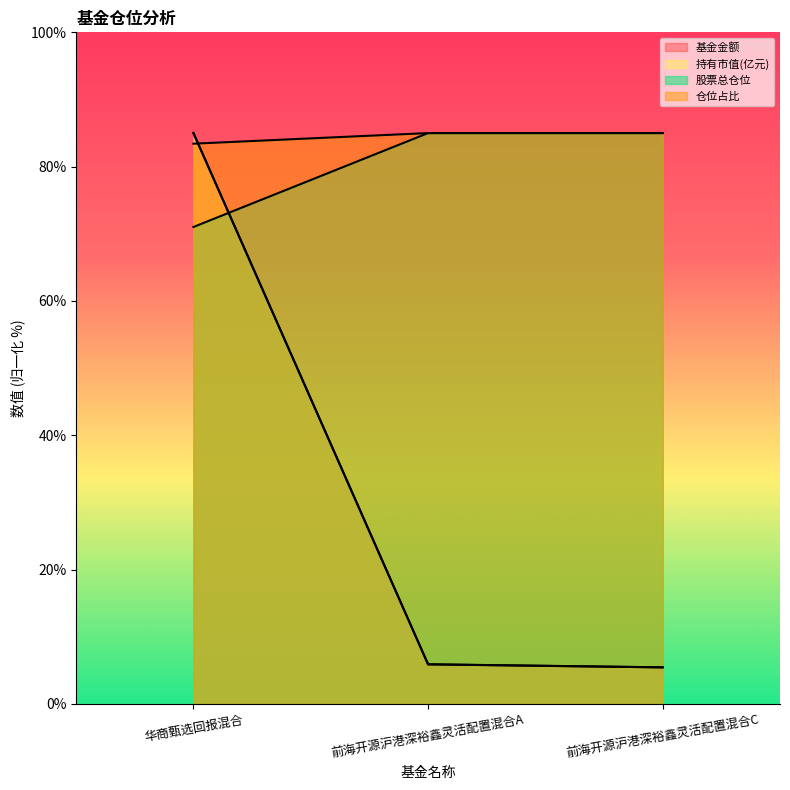

The value of 股票总仓位 at 前海开源沪港深裕鑫灵活配置混合A is 85.0. True or false?

True